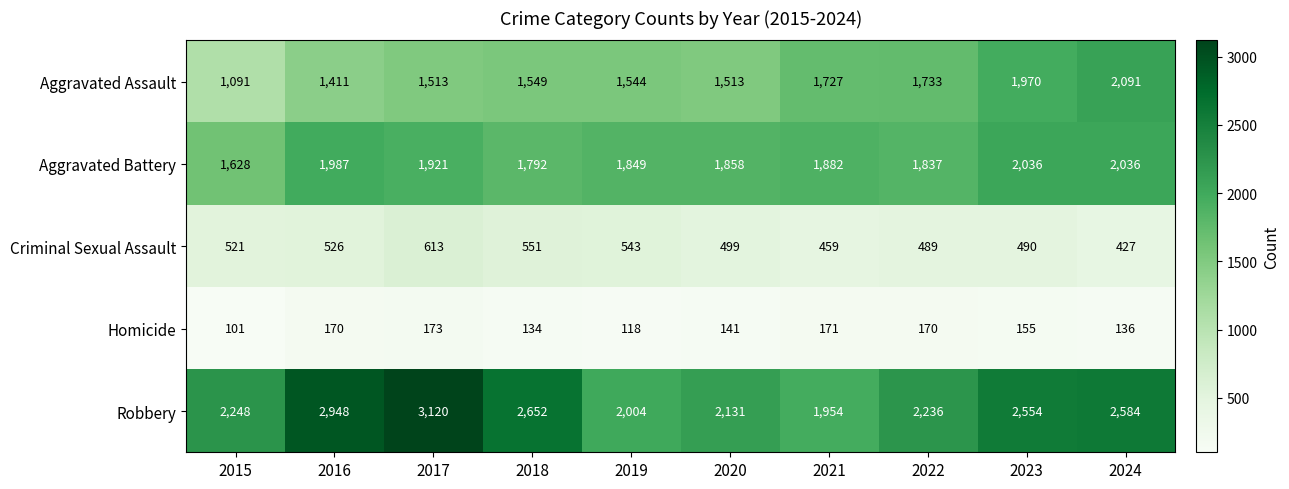

How many categories are shown in the chart?

10